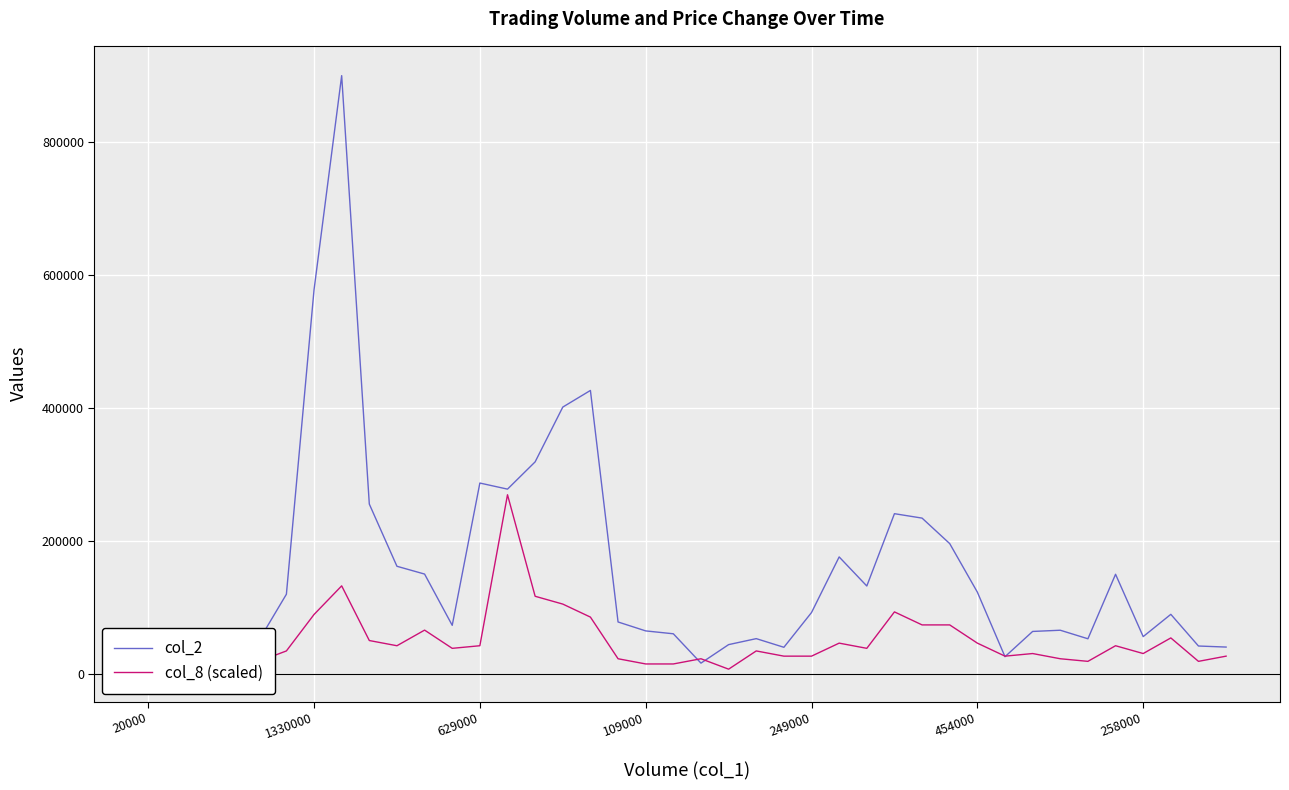

After their last crossing, which series has the higher values: col_8 (scaled) or col_2?

col_2